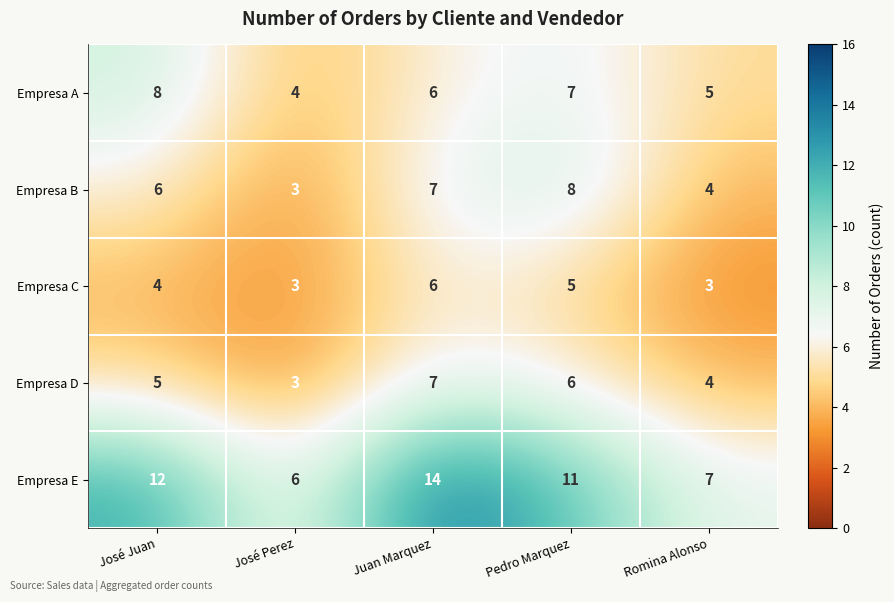

What is the average value of the Empresa D series?

5